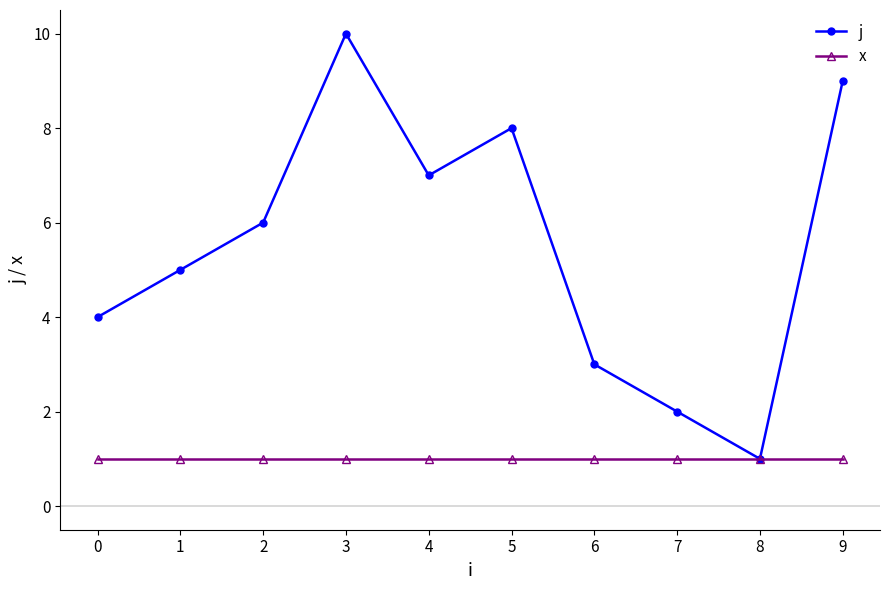

At which category is the sum across all series the highest?

3